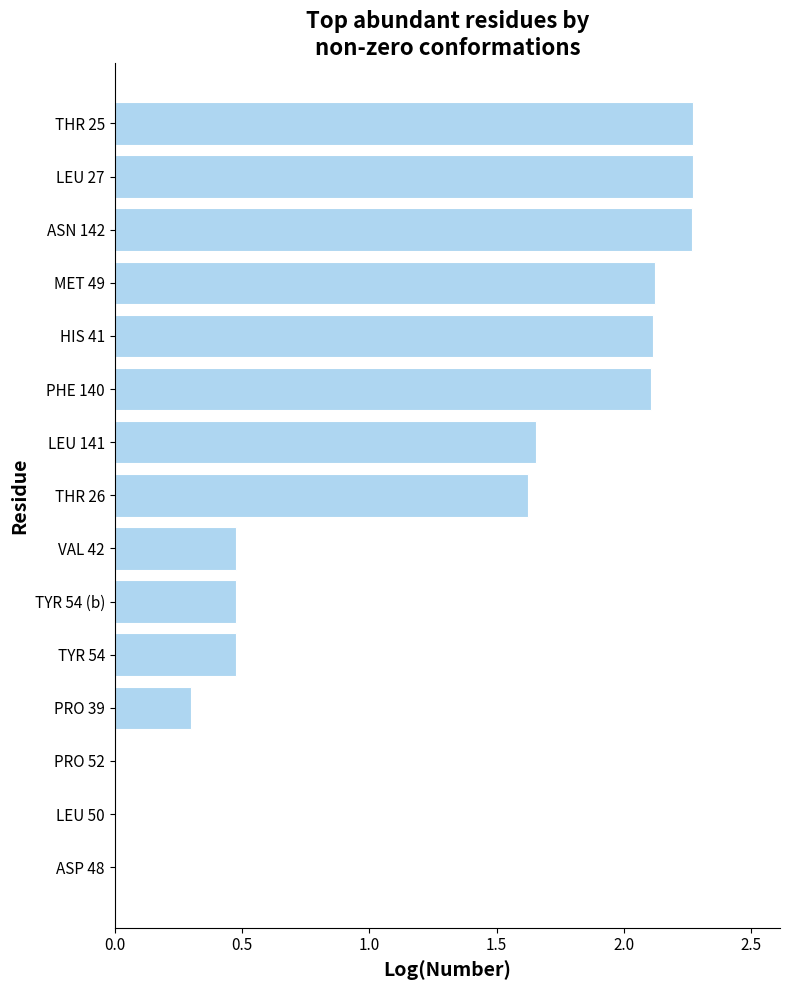

True or false: the data shows 0.3 at VAL 42.

False